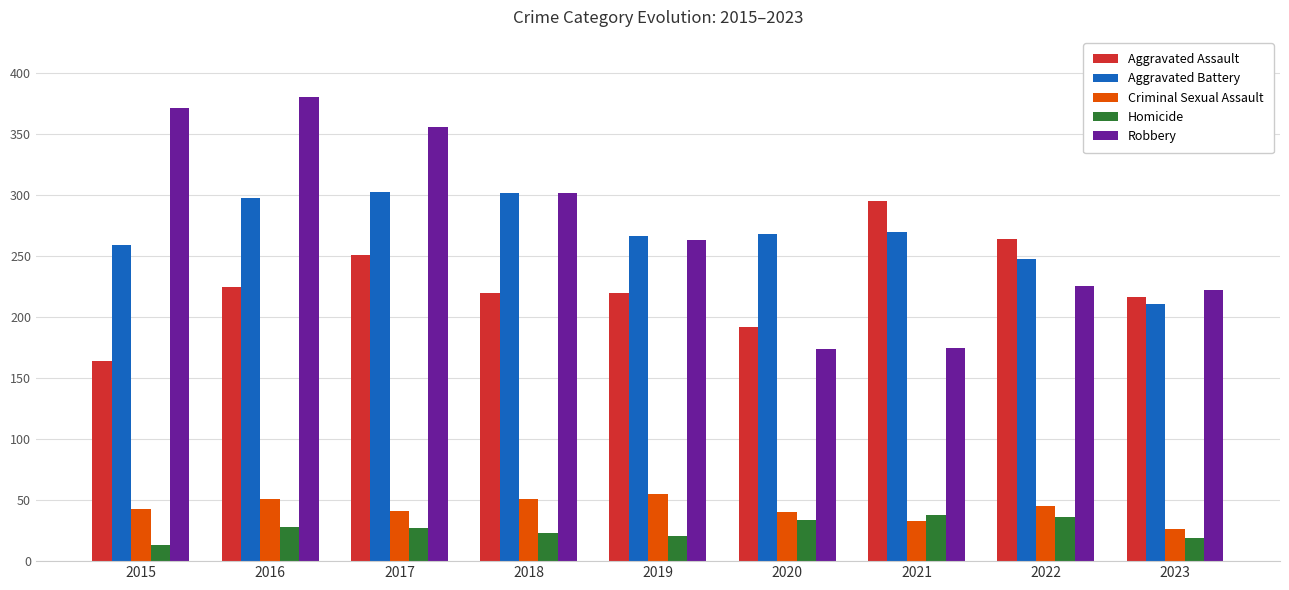

What is the difference between the highest and lowest values at 2016?

353